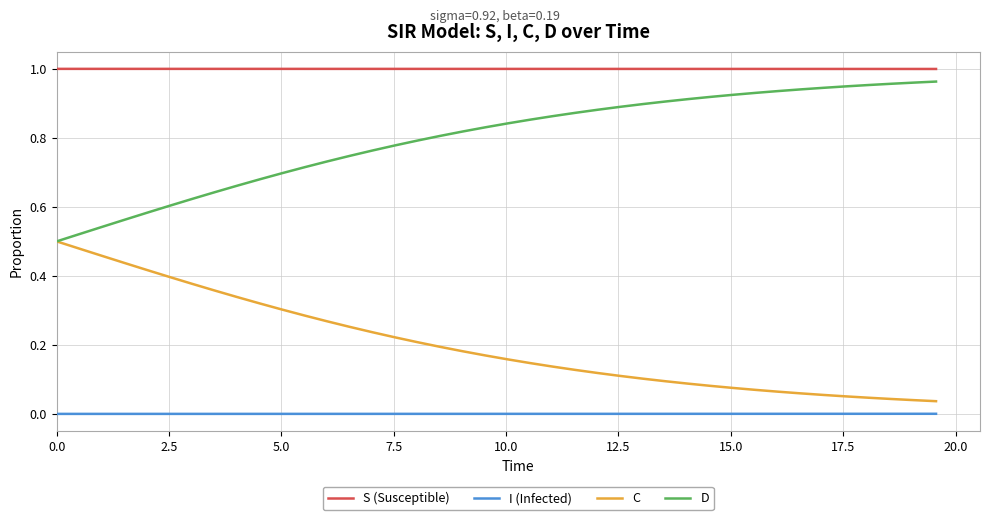

List the series in order of their overall mean, lowest first.

I (Infected), C, D, S (Susceptible)